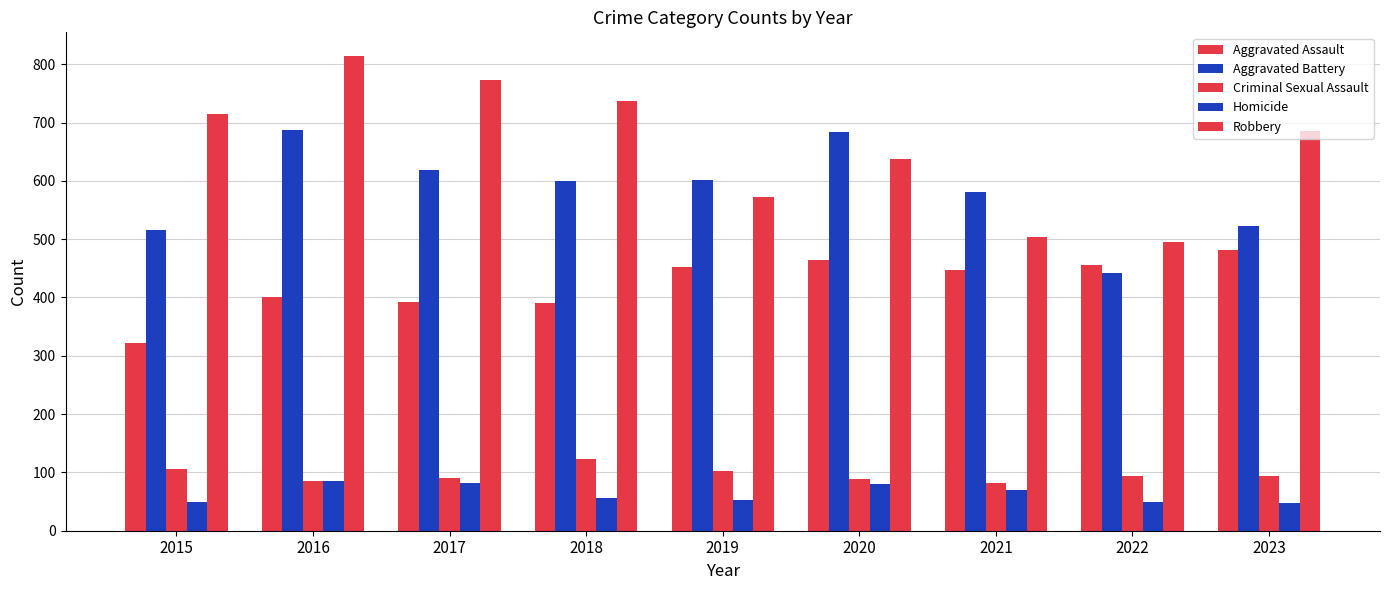

Which has a higher value, 2023 or 2017?

2023